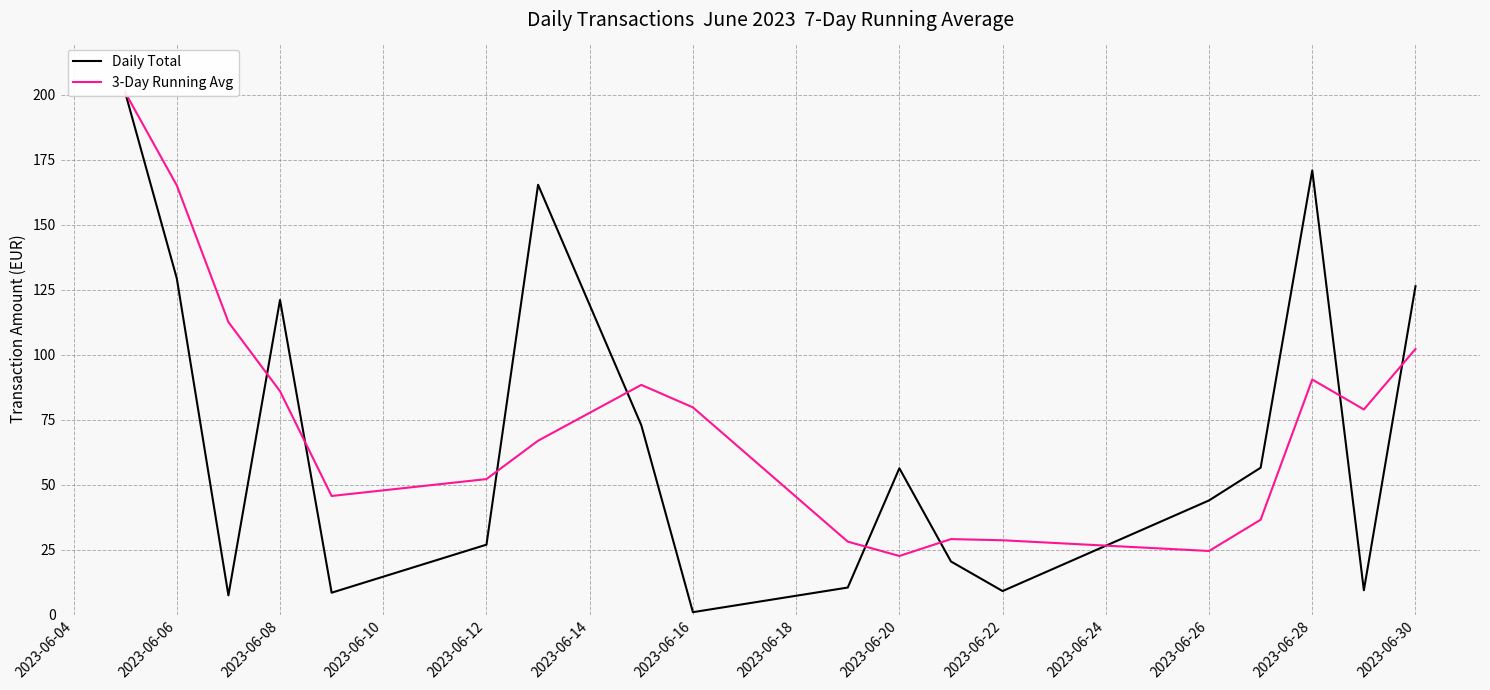

True or false: 3-Day Running Avg has a value of 75.9 at 2023-06-04.

False